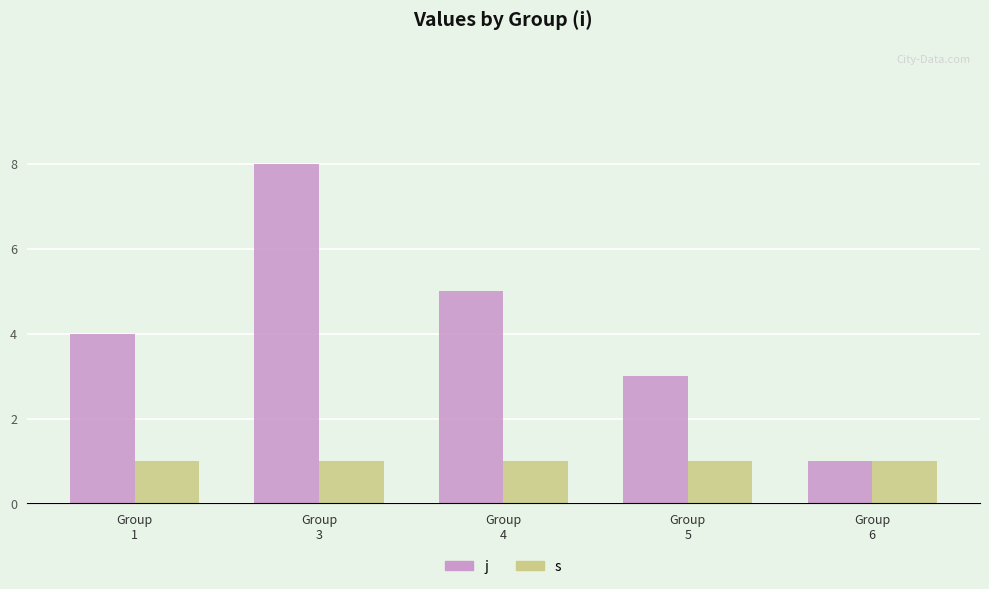

What is the value of the j bar at the 3rd from the left?

5